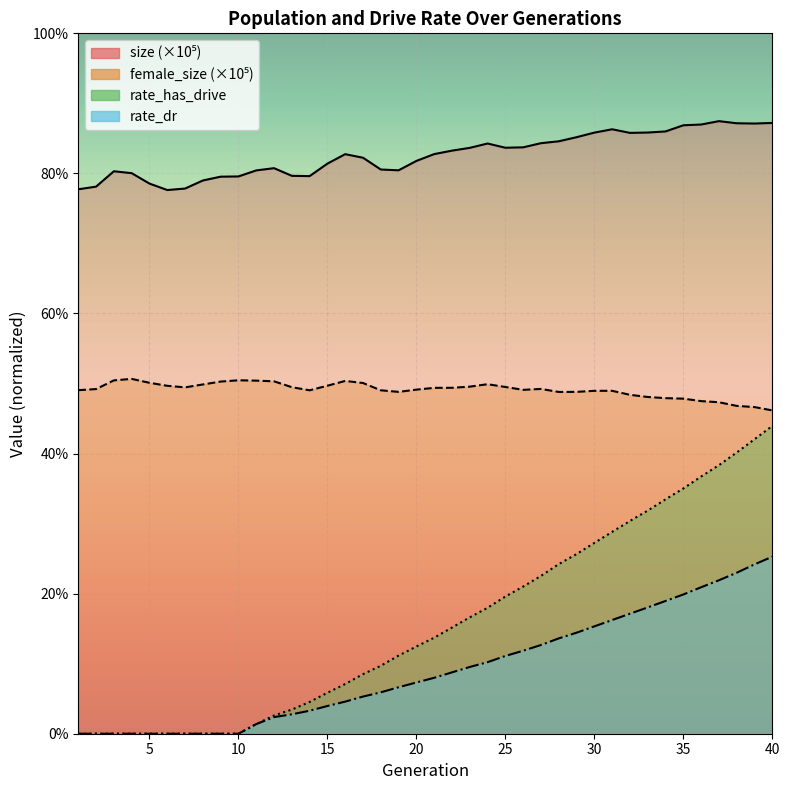

Reading right to left, extract all data points from this chart.

size: 0.9	0.9	0.9	0.9	0.9	0.9	0.9	0.9	0.9	0.9	0.9	0.9	0.8	0.8	0.8	0.8	0.8	0.8	0.8	0.8	0.8	0.8	0.8	0.8	0.8	0.8	0.8	0.8	0.8	0.8	0.8	0.8	0.8	0.8	0.8	0.8	0.8	0.8	0.8	0.8
female_size: 0.5	0.5	0.5	0.5	0.5	0.5	0.5	0.5	0.5	0.5	0.5	0.5	0.5	0.5	0.5	0.5	0.5	0.5	0.5	0.5	0.5	0.5	0.5	0.5	0.5	0.5	0.5	0.5	0.5	0.5	0.5	0.5	0.5	0.5	0.5	0.5	0.5	0.5	0.5	0.5
rate_dr: 0.3	0.2	0.2	0.2	0.2	0.2	0.2	0.2	0.2	0.2	0.2	0.1	0.1	0.1	0.1	0.1	0.1	0.1	0.1	0.1	0.1	0.1	0.1	0.1	0.0	0.0	0.0	0.0	0.0	0.0	0.0	0.0	0.0	0.0	0.0	0.0	0.0	0.0	0.0	0.0
rate_has_drive: 0.4	0.4	0.4	0.4	0.4	0.4	0.3	0.3	0.3	0.3	0.3	0.3	0.2	0.2	0.2	0.2	0.2	0.2	0.2	0.1	0.1	0.1	0.1	0.1	0.1	0.1	0.0	0.0	0.0	0.0	0.0	0.0	0.0	0.0	0.0	0.0	0.0	0.0	0.0	0.0